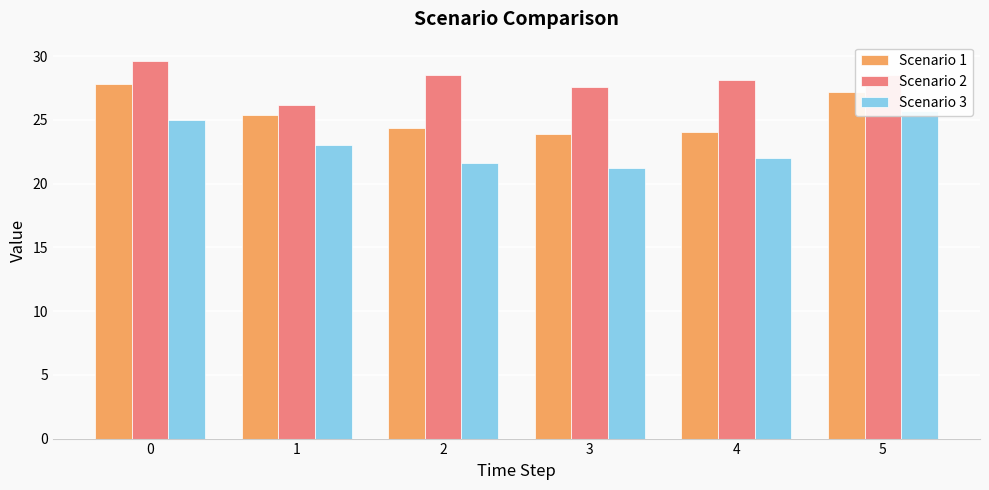

Reading right to left, transcribe all the data shown in this chart.

Scenario 1: 5=27.2	4=24.0	3=23.9	2=24.3	1=25.4	0=27.9
Scenario 2: 5=28.6	4=28.1	3=27.6	2=28.6	1=26.2	0=29.7
Scenario 3: 5=25.7	4=22.0	3=21.2	2=21.6	1=23.0	0=25.0